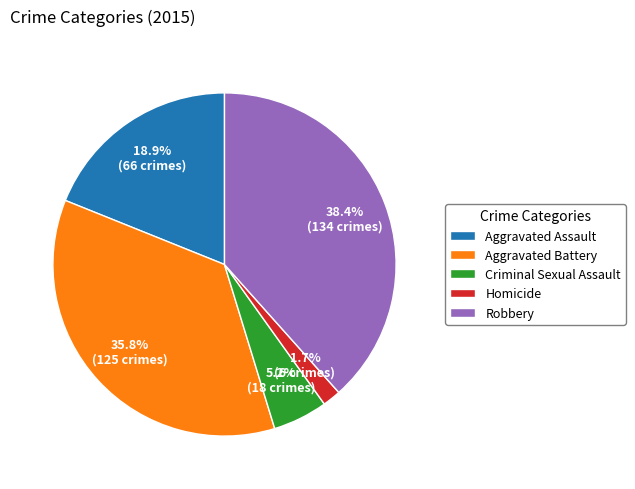

Is there any slice that represents more than half of the pie?

No